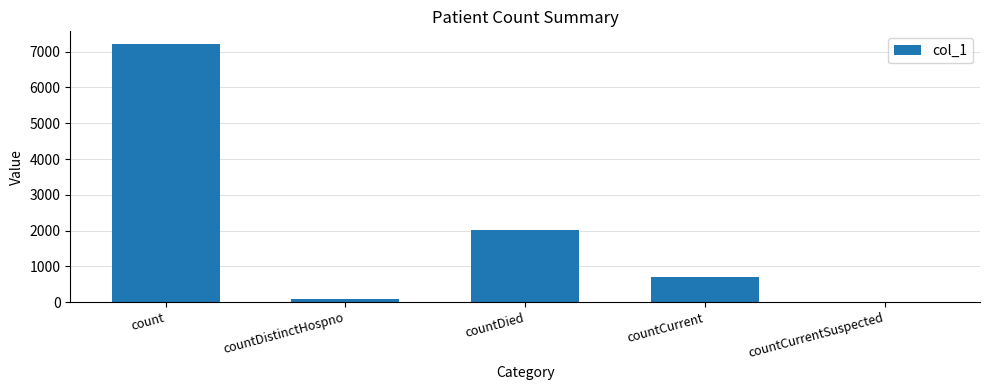

Reading left to right, transcribe all the data shown in this chart.

7209	78	2010	690	0